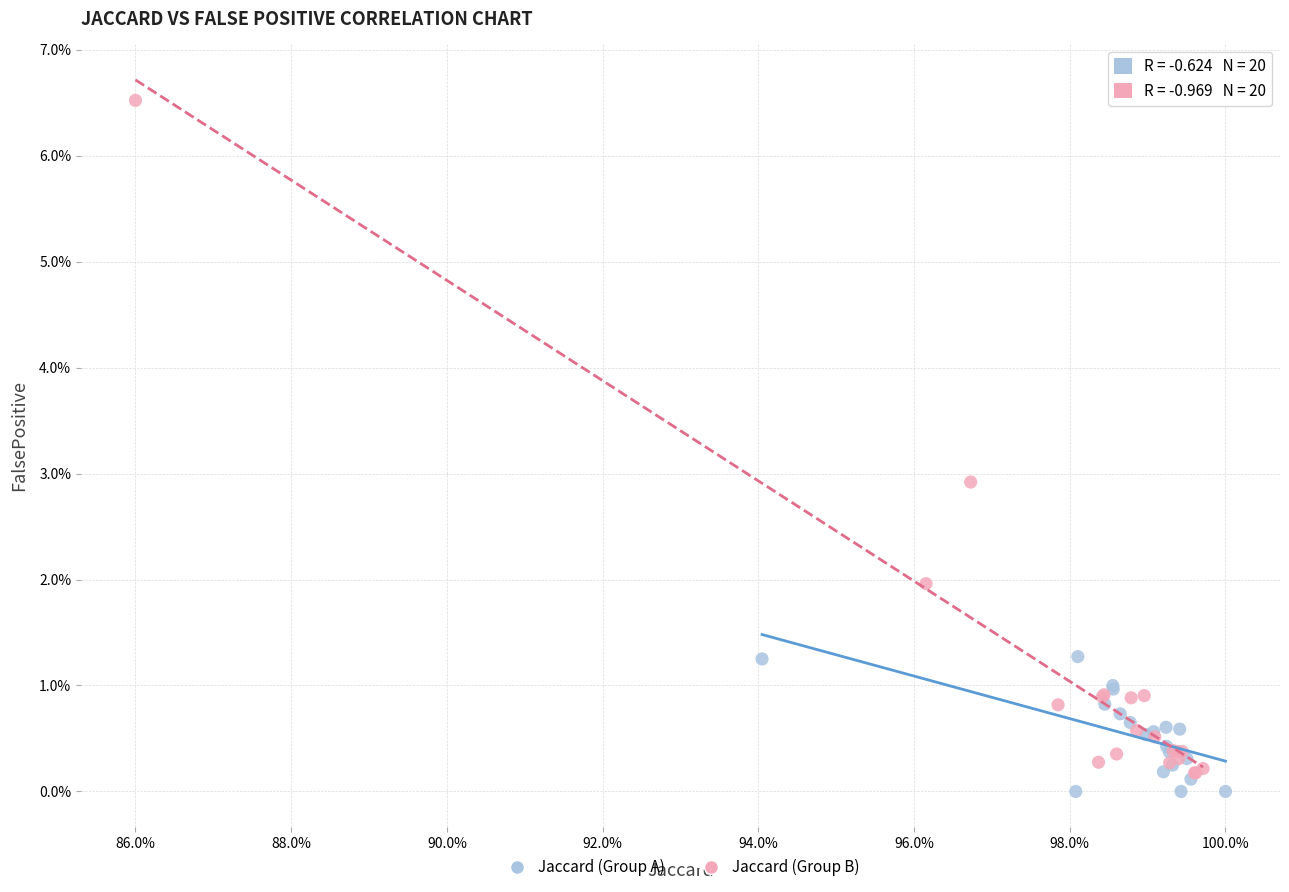

Which series contains the highest Y value?

Jaccard (Group B)